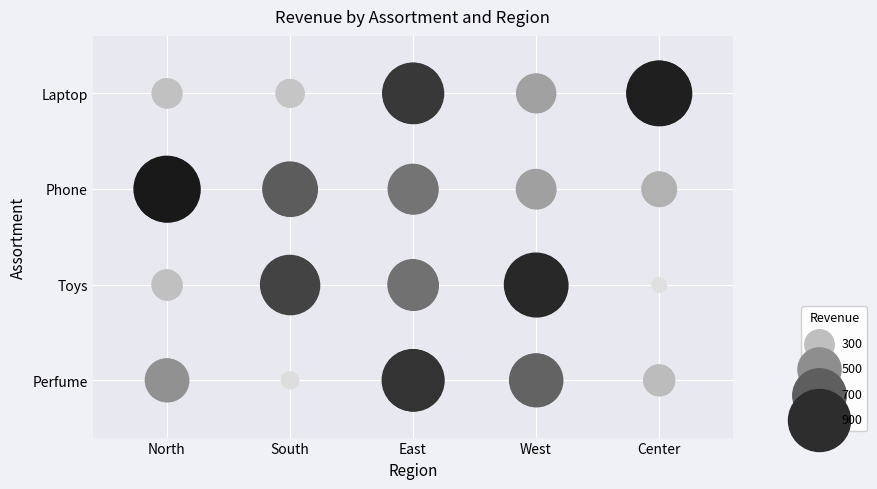

At which label is Laptop closest to 3?

North